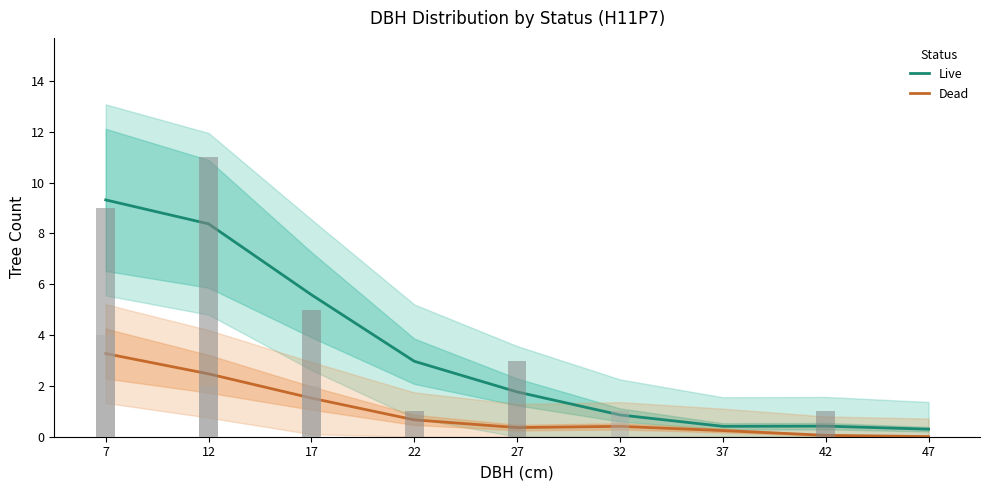

What is the spread (max minus min) of values at 7?

6.0